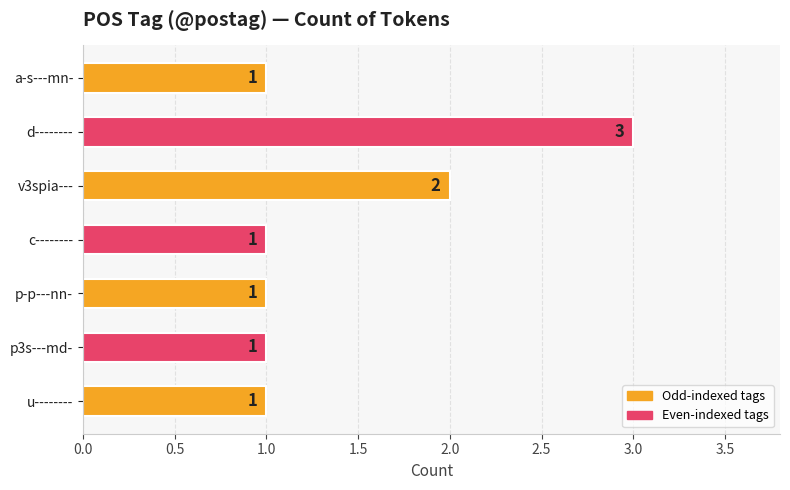

What is the label of the 5th bar from the top?

p-p---nn-